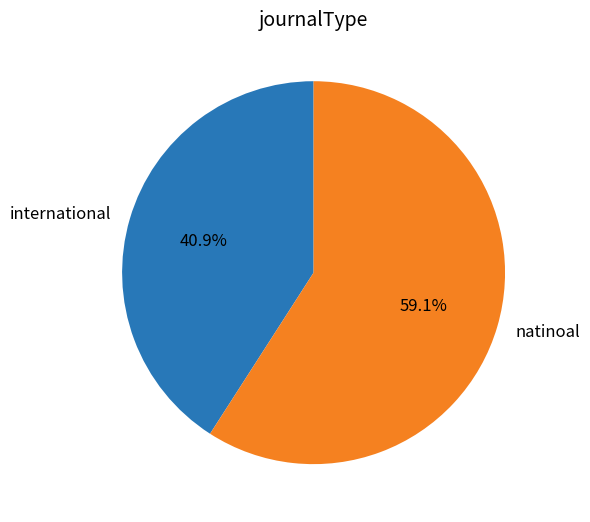

To the nearest percent, what percentage of the pie is international?

41%